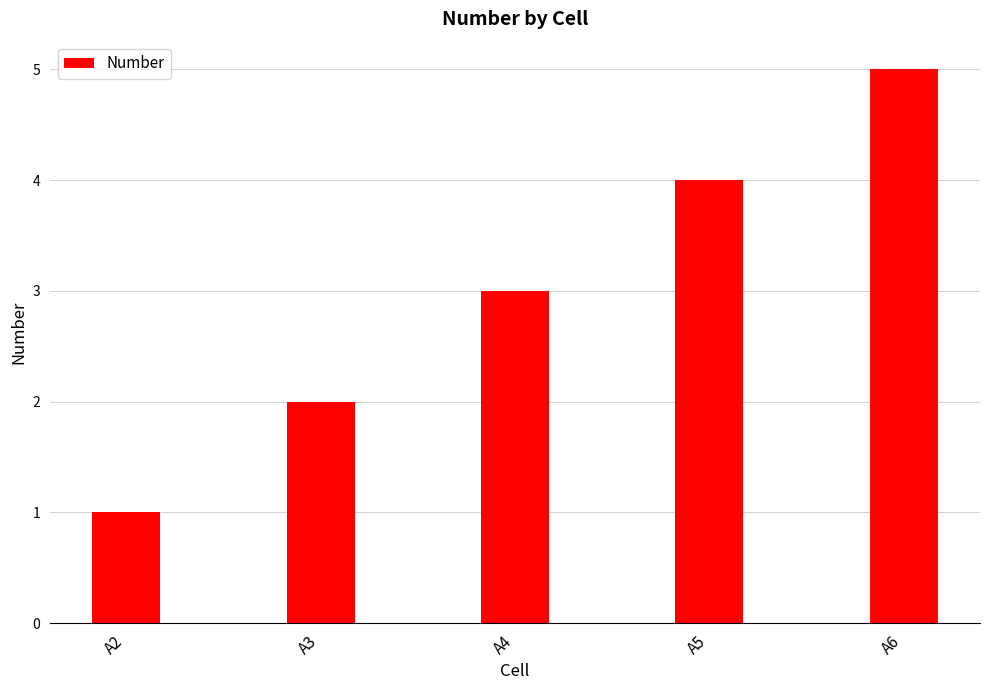

What is the value of the 4th bar from the left?

4